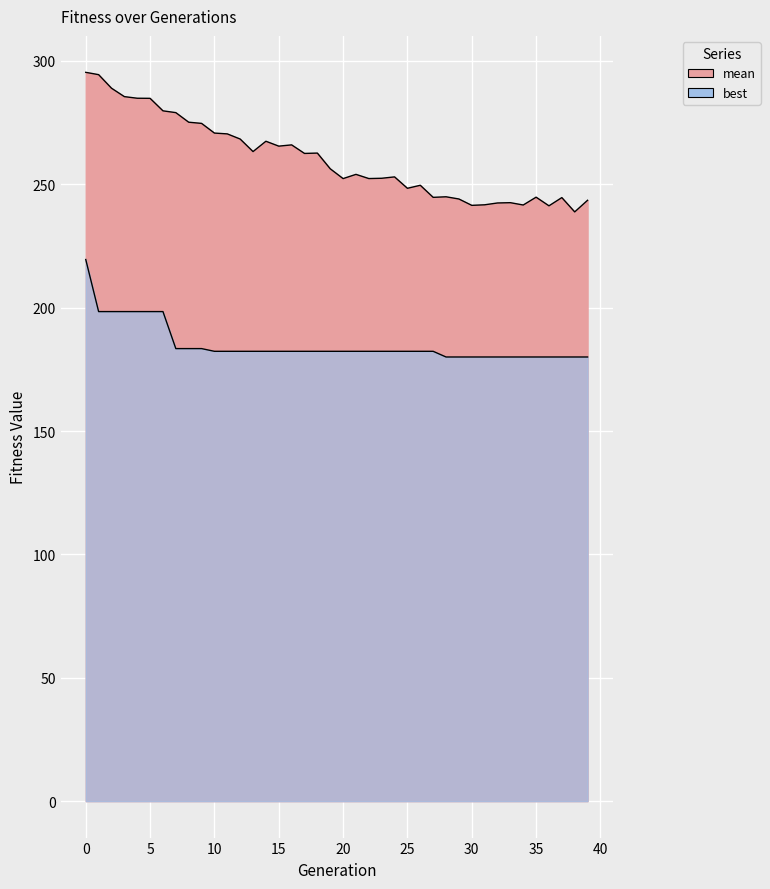

Reading left to right, list all the values displayed in this chart.

mean: 0=295.4	1=294.4	2=288.9	3=285.5	4=284.9	5=284.8	6=279.8	7=279.0	8=275.1	9=274.7	10=270.7	11=270.4	12=268.3	13=263.2	14=267.4	15=265.4	16=266.0	17=262.5	18=262.6	19=256.3	20=252.3	21=254.0	22=252.3	23=252.4	24=253.0	25=248.4	26=249.6	27=244.7	28=244.9	29=244.0	30=241.5	31=241.7	32=242.4	33=242.5	34=241.6	35=244.8	36=241.3	37=244.6	38=238.8	39=243.5
best: 0=219.5	1=198.4	2=198.4	3=198.4	4=198.4	5=198.4	6=198.4	7=183.4	8=183.4	9=183.4	10=182.3	11=182.3	12=182.3	13=182.3	14=182.3	15=182.3	16=182.3	17=182.3	18=182.3	19=182.3	20=182.3	21=182.3	22=182.3	23=182.3	24=182.3	25=182.3	26=182.3	27=182.3	28=180.0	29=180.0	30=180.0	31=180.0	32=180.0	33=180.0	34=180.0	35=180.0	36=180.0	37=180.0	38=180.0	39=180.0